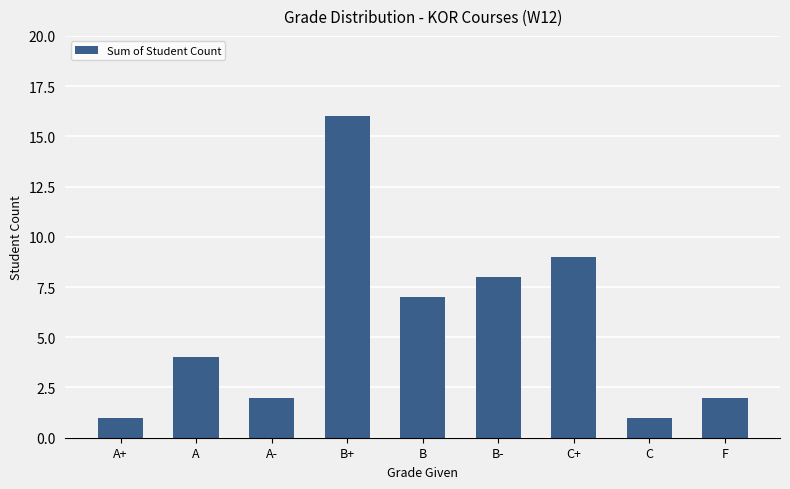

What is the change in value from A+ to C+?

+8